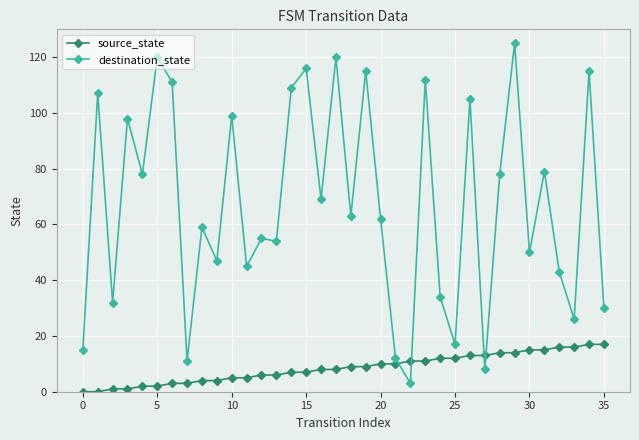

Which series has the widest spread of values?

destination_state